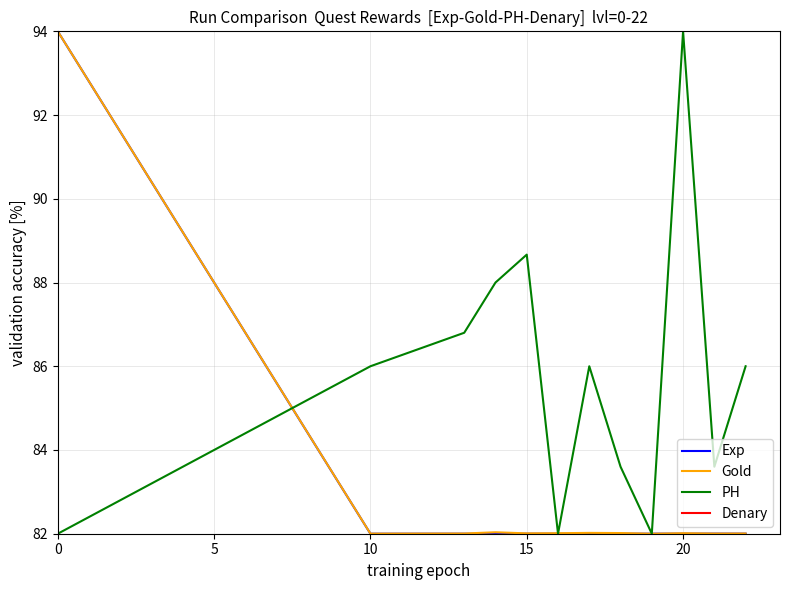

What is the value of the Exp point at the 5th from the left?

82.0